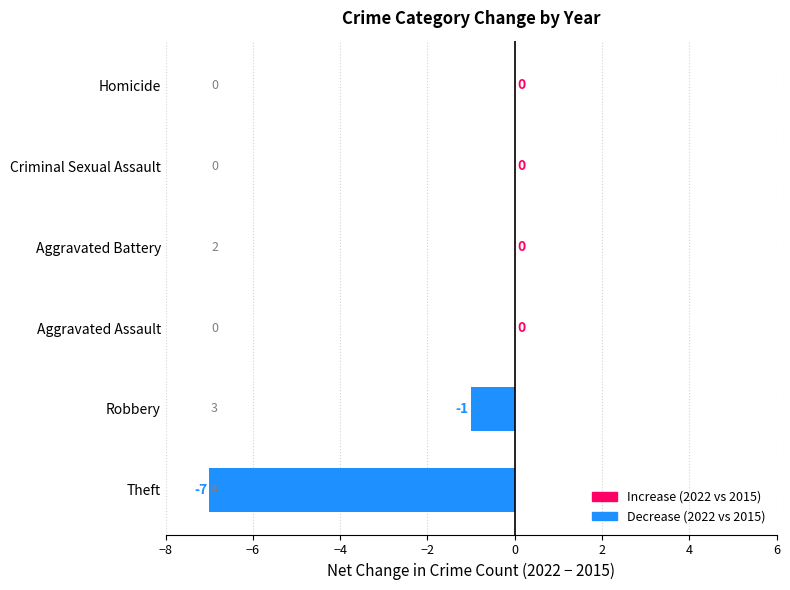

How many distinct data groups are displayed?

1